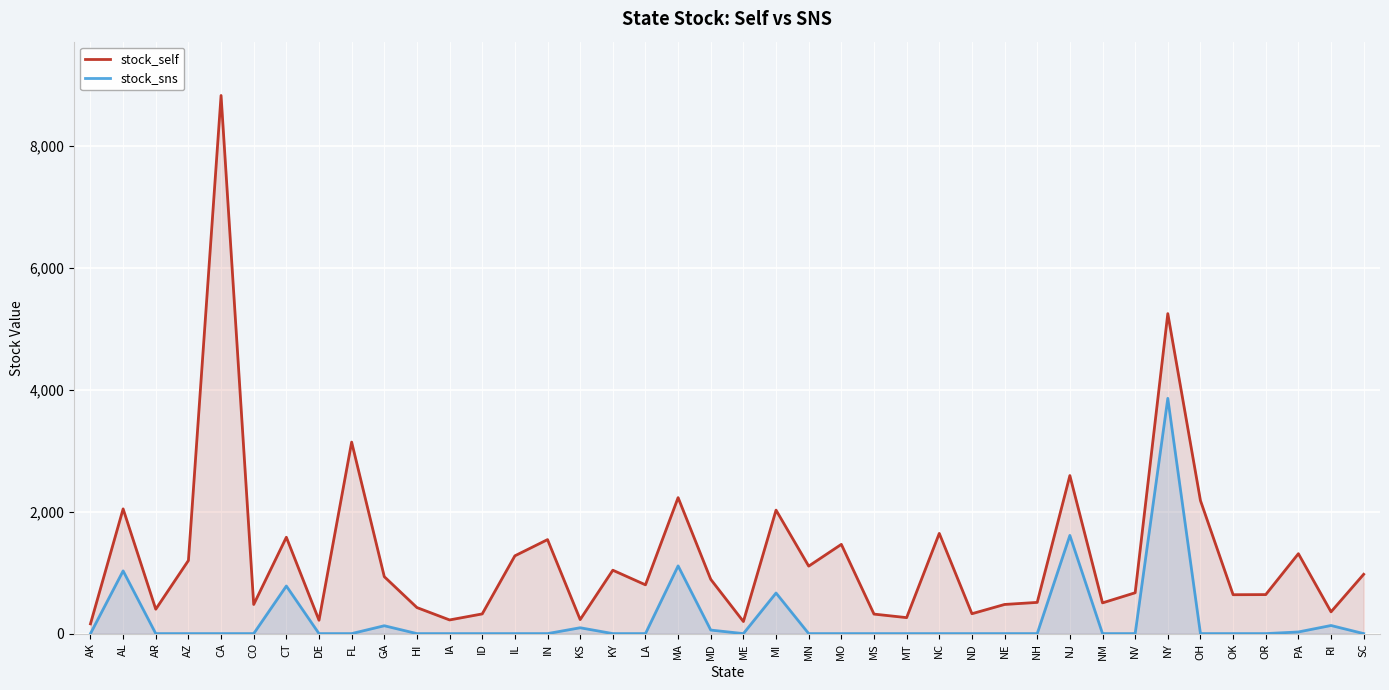

What is the difference between the stock_self values at RI and AL?

1689